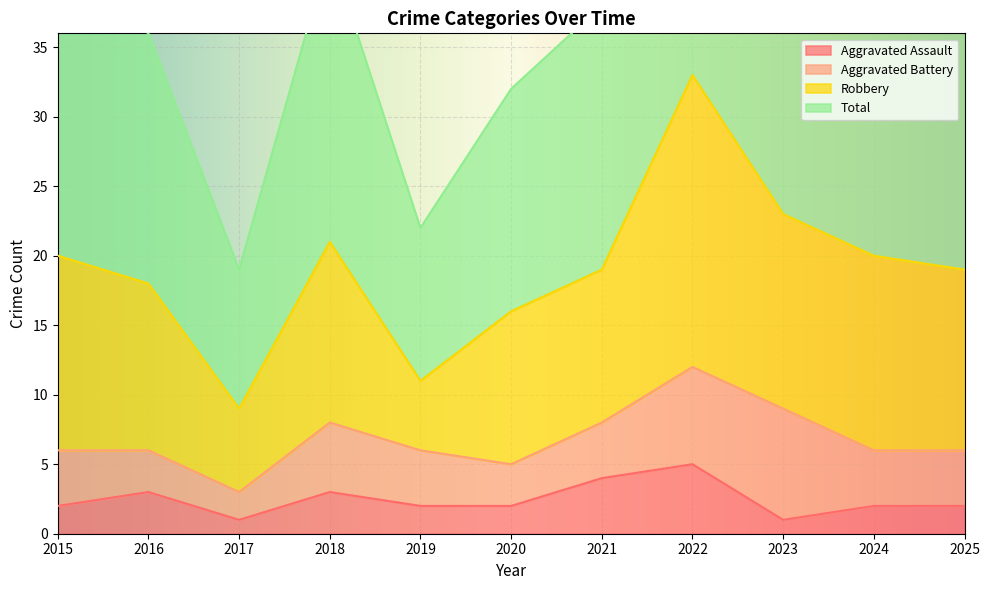

At which label does Total first exceed 38?

2015